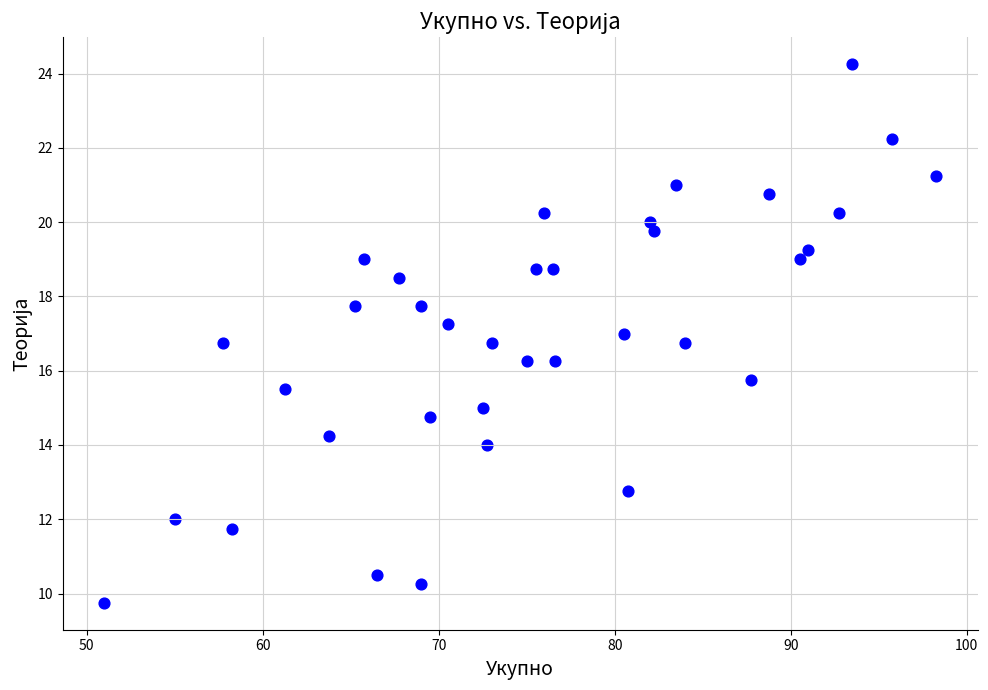

What is the range of X values (max minus min)?

47.2